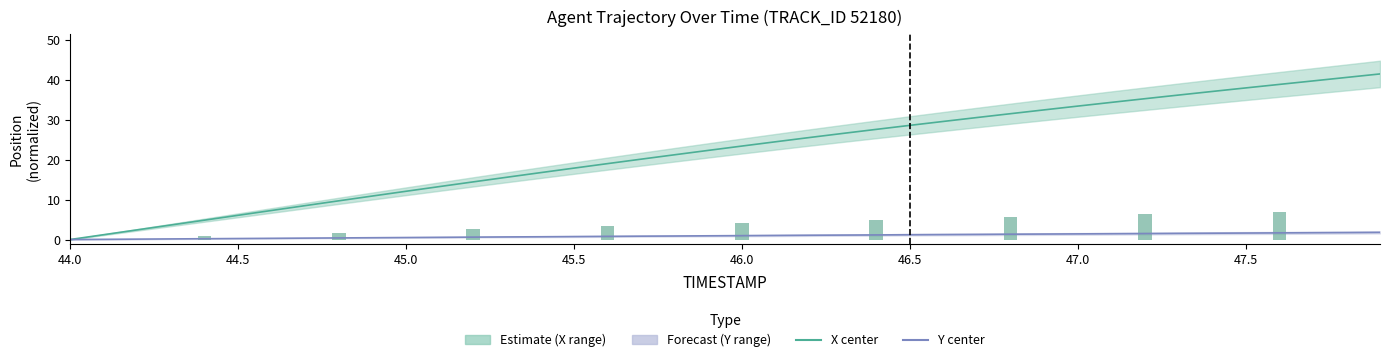

Rank the series by their average value, from lowest to highest.

Y, X